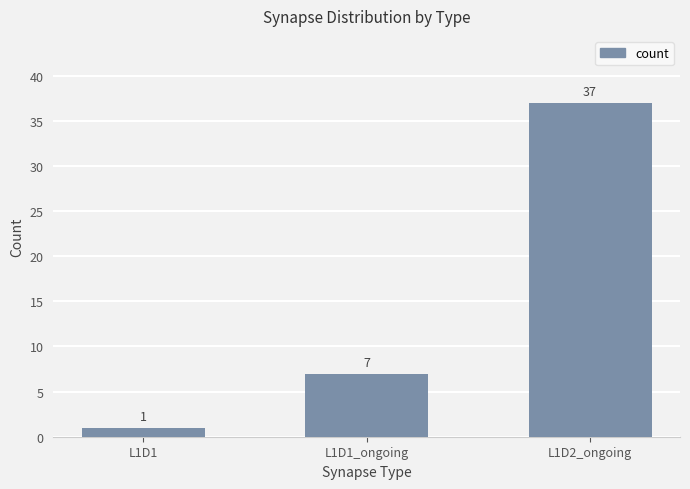

Count the values in the range 1 to 37.

3